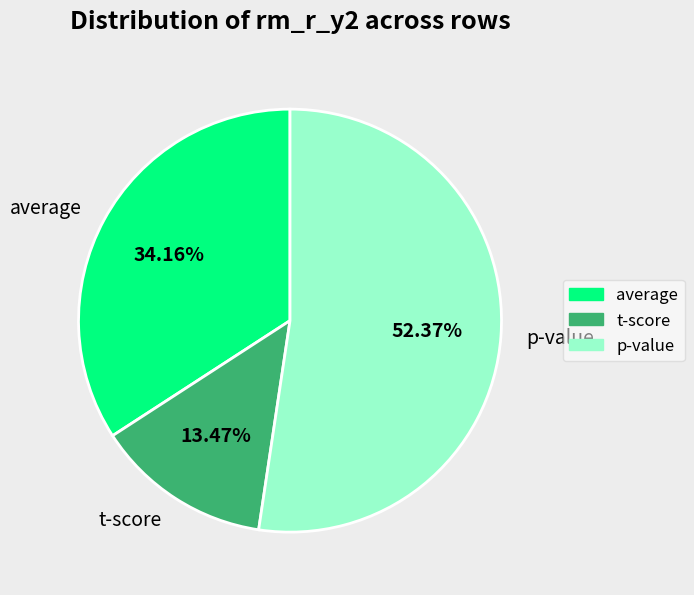

The p-value slice represents 52% of the pie. True or false?

True